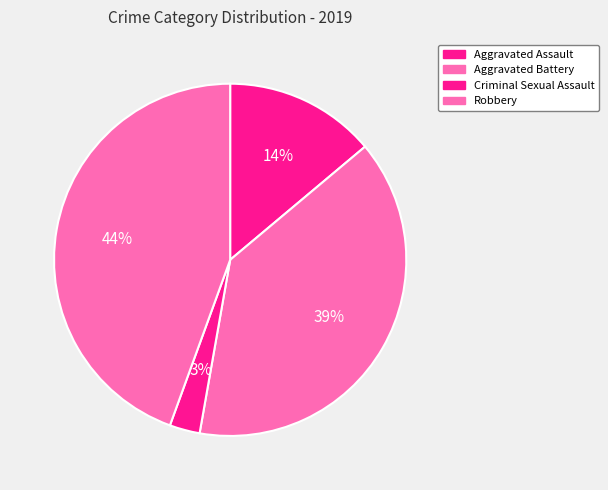

True or false: Aggravated Assault accounts for 14% of the total.

True